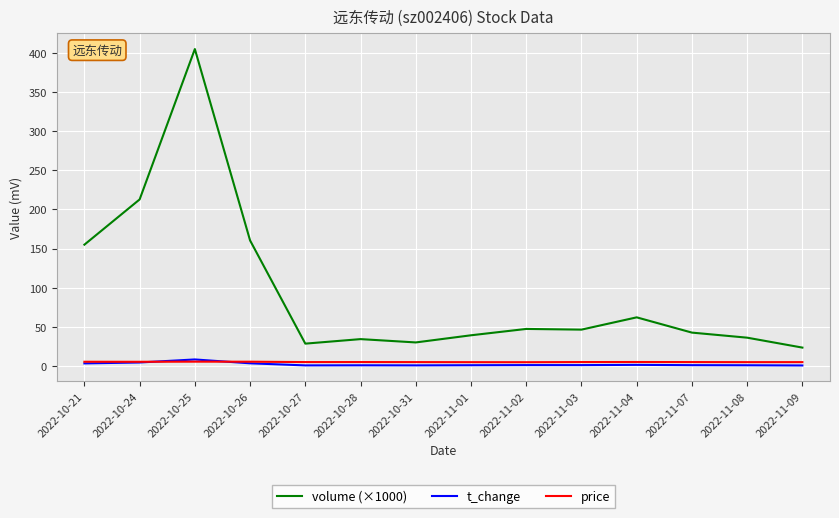

Which series has the widest spread of values?

volume (×1000)